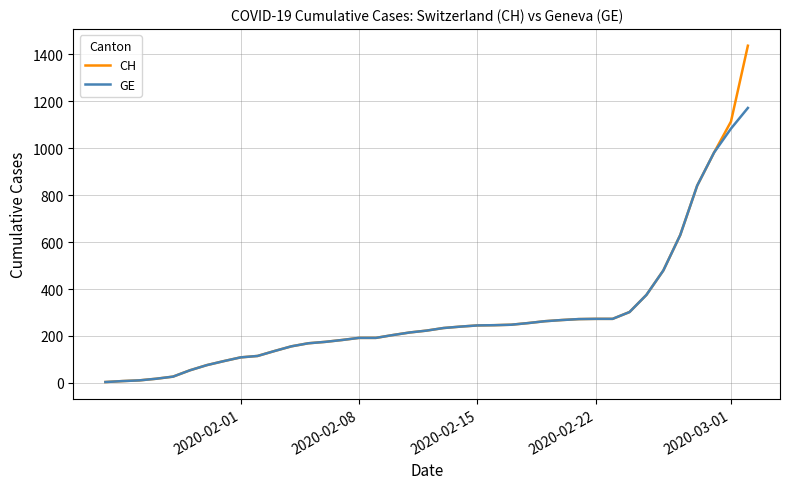

Does the chart have visible grid lines?

Yes